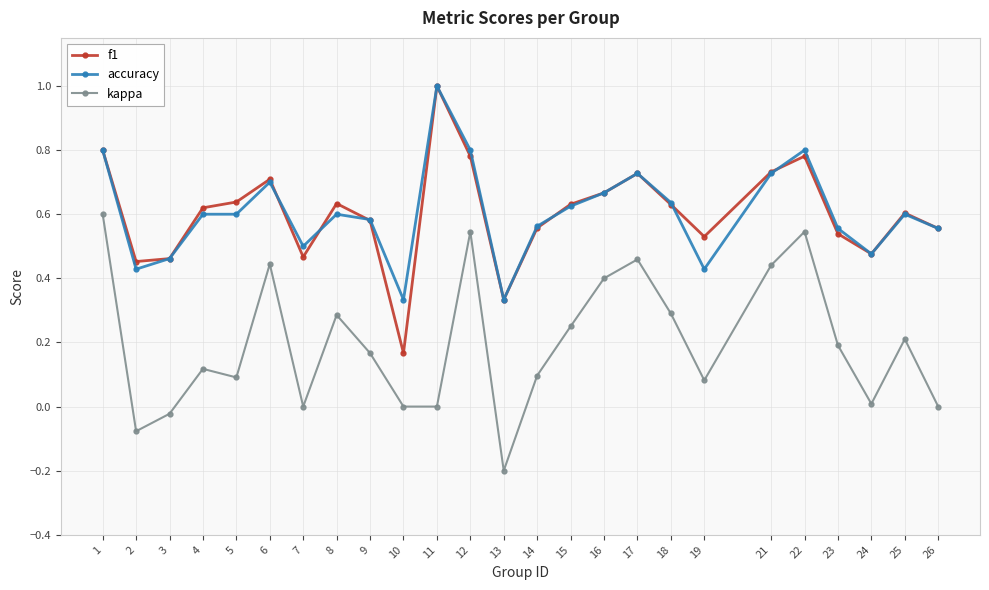

Between 7 and 25, which series saw the biggest shift?

kappa